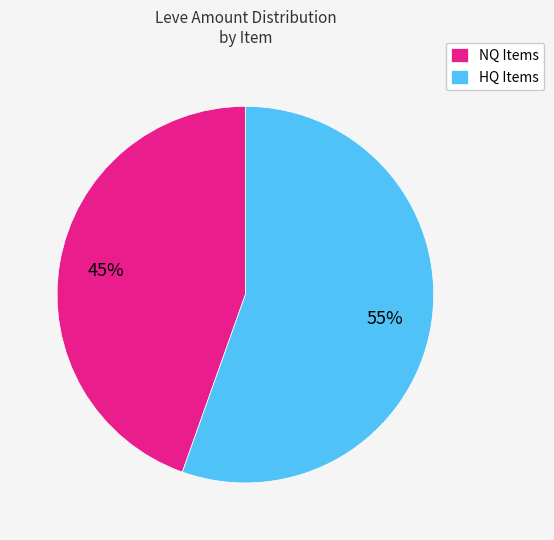

Is there any slice that represents more than half of the pie?

Yes